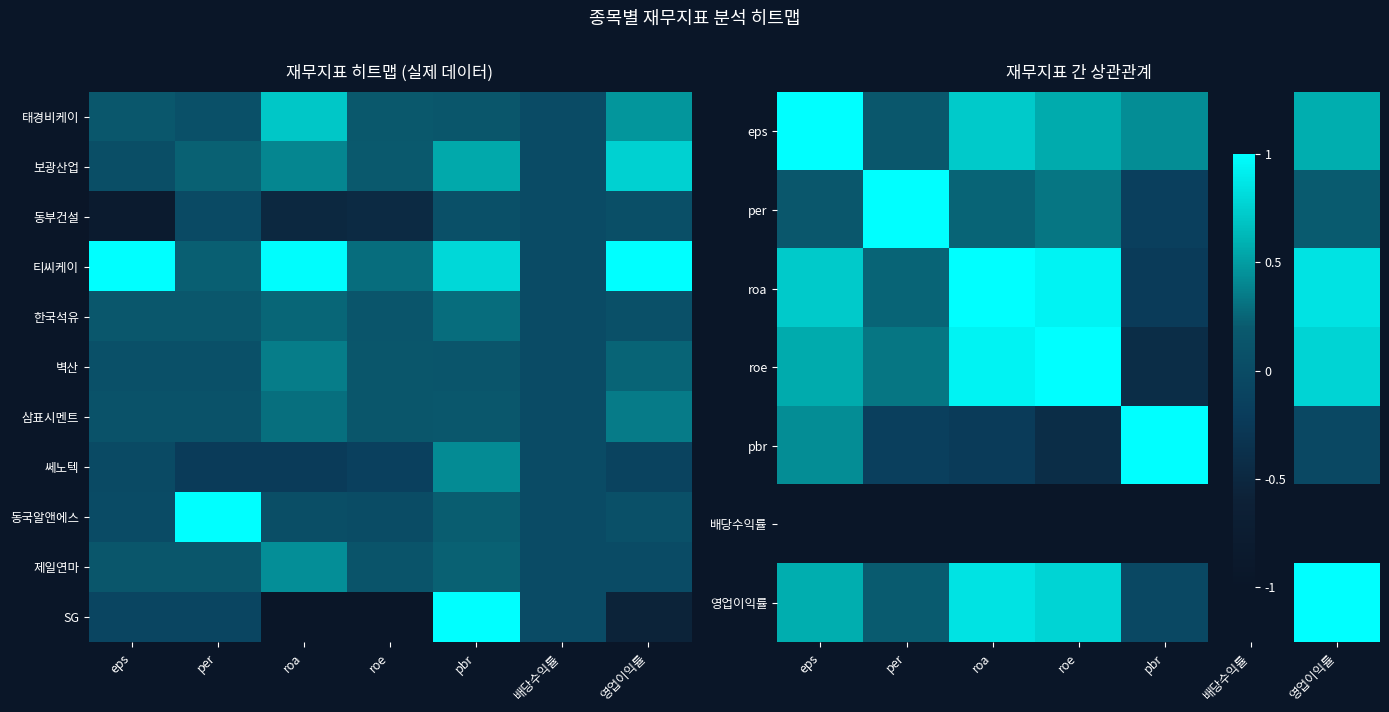

What is the maximum value shown in the chart?

1.0